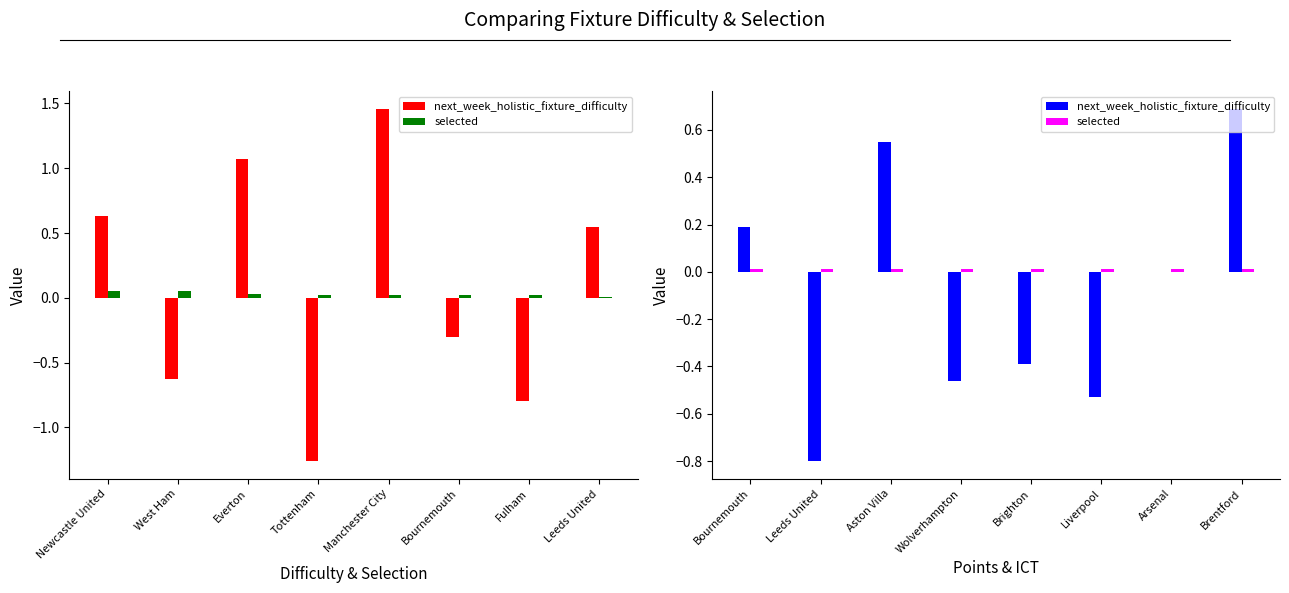

Which series has the largest total across all categories?

selected